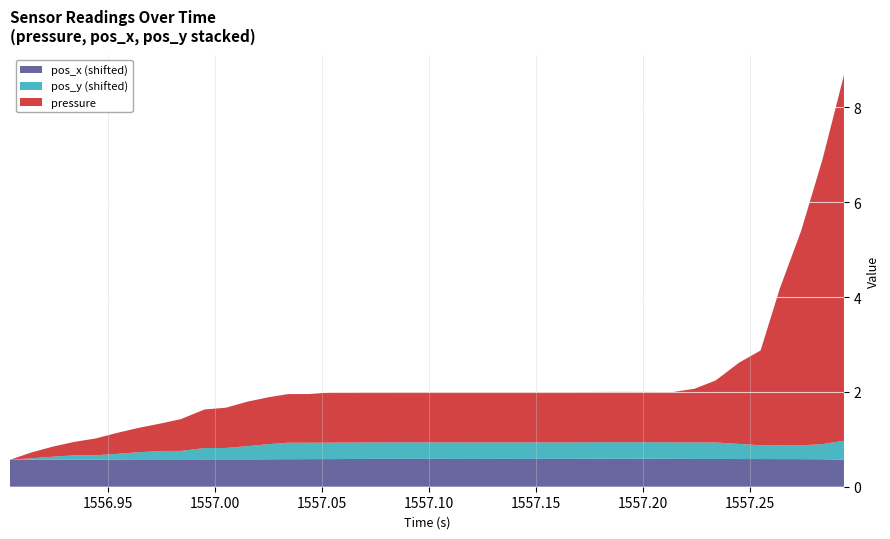

What is the minimum value for pos_x (shifted)?

0.6